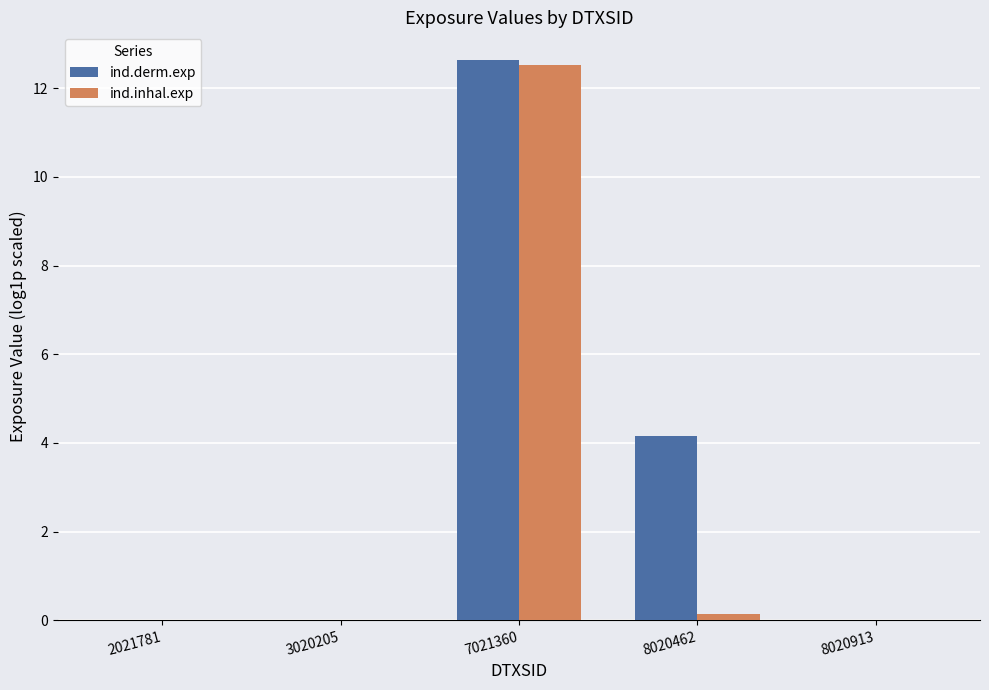

The value of ind.derm.exp at 7021360 is 12.6. True or false?

True